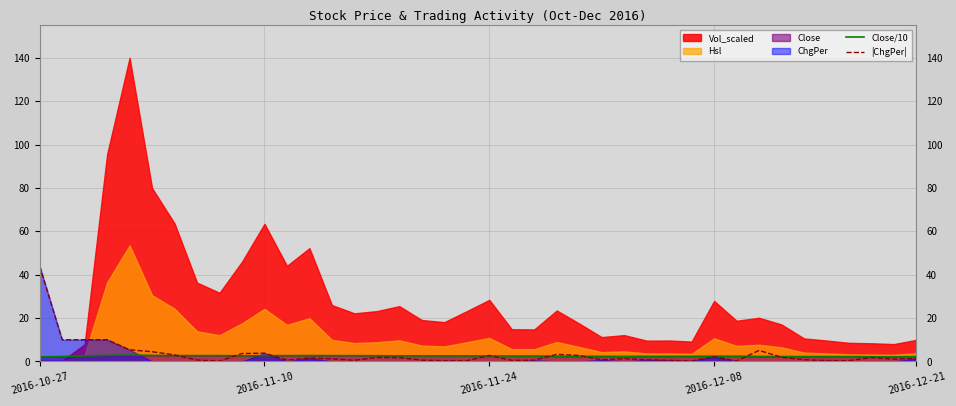

At which label does |ChgPer| reach its peak?

2016-10-27